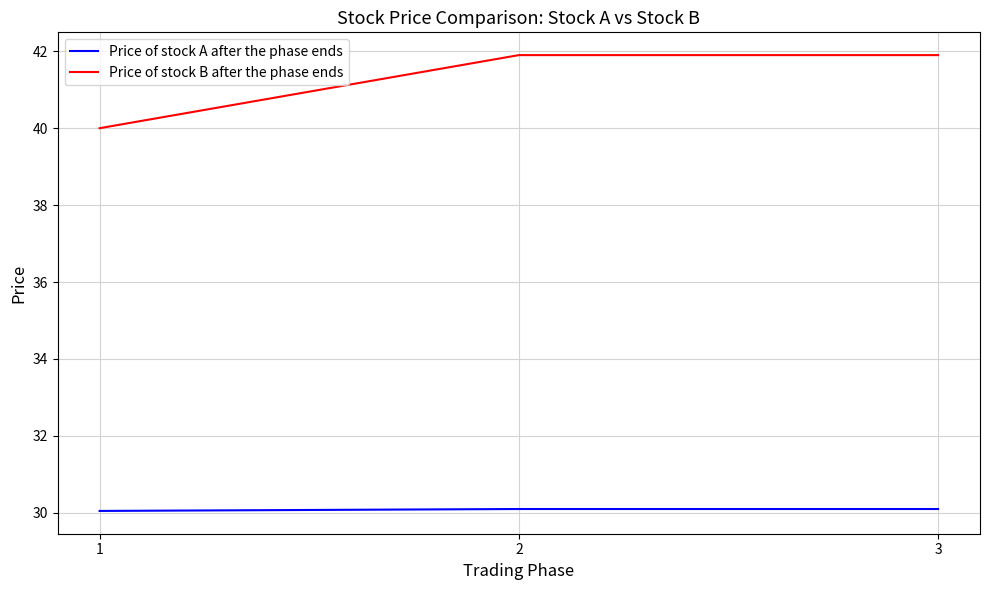

How many distinct data groups are displayed?

2